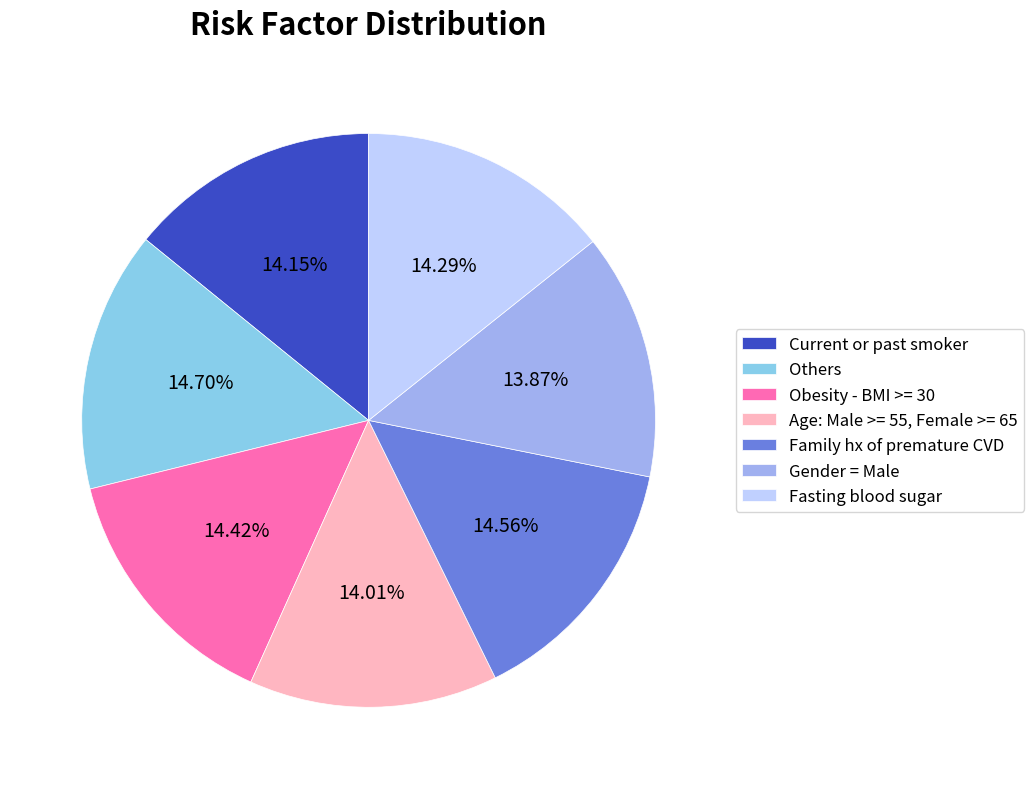

How many segments does this pie chart have?

7